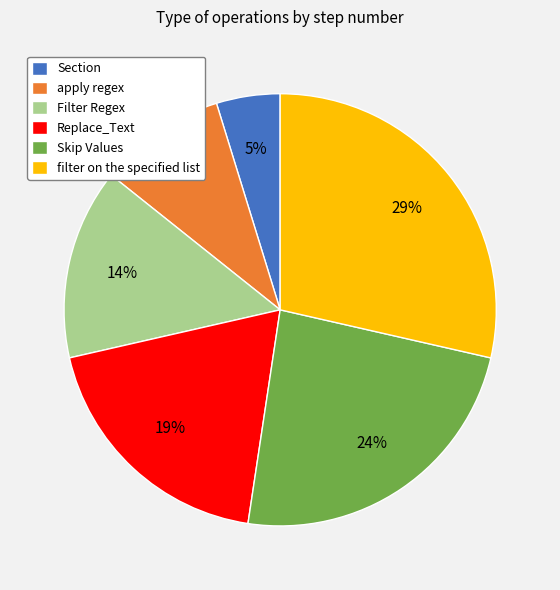

Rank the categories by value from highest to lowest.

filter on the specified list, Skip Values, Replace_Text, Filter Regex, apply regex, Section